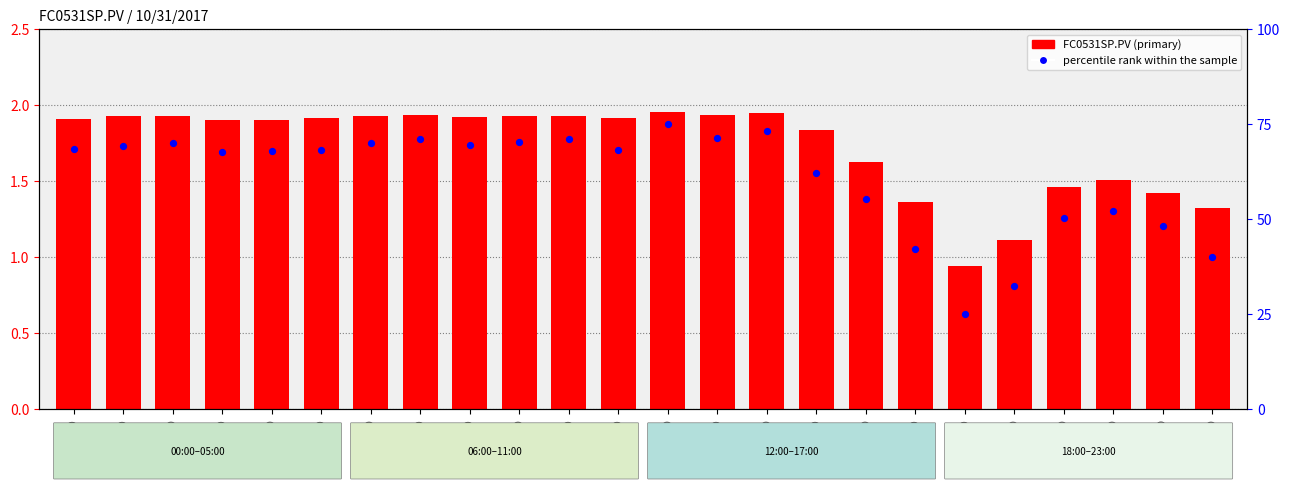

Which series has the largest total across all categories?

percentile rank within the sample